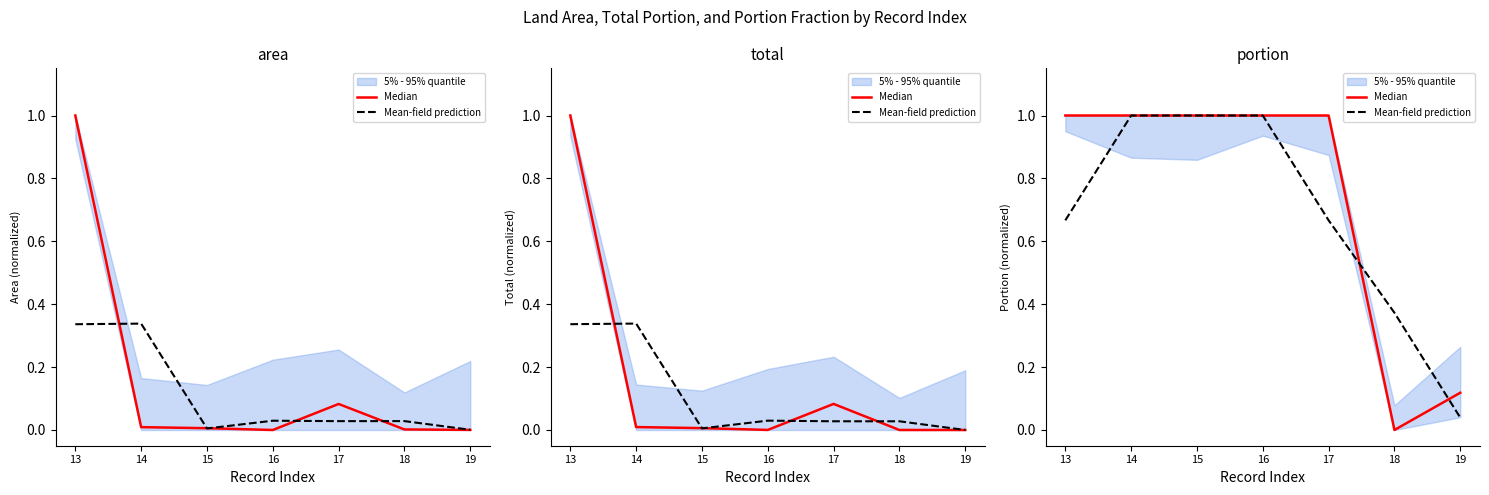

Where is Mean-field prediction nearest to the value 0?

19